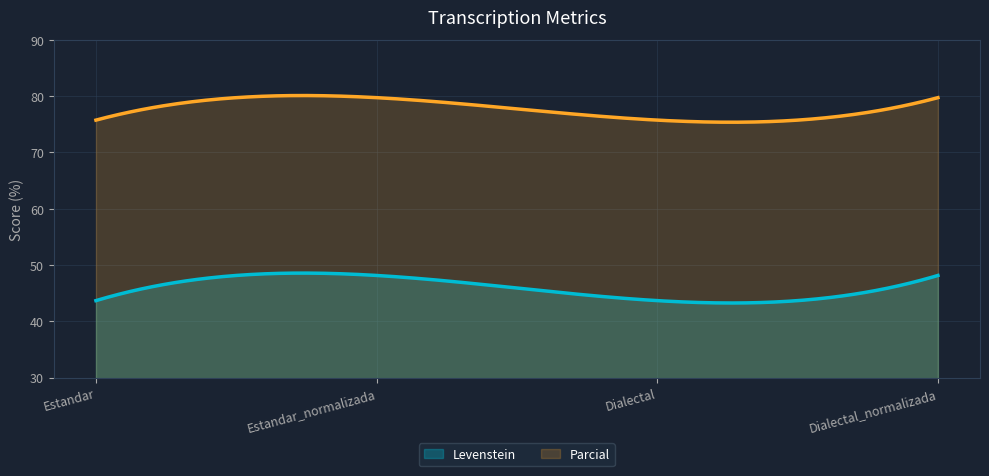

The value of Parcial at Estandar is 132.8. True or false?

False